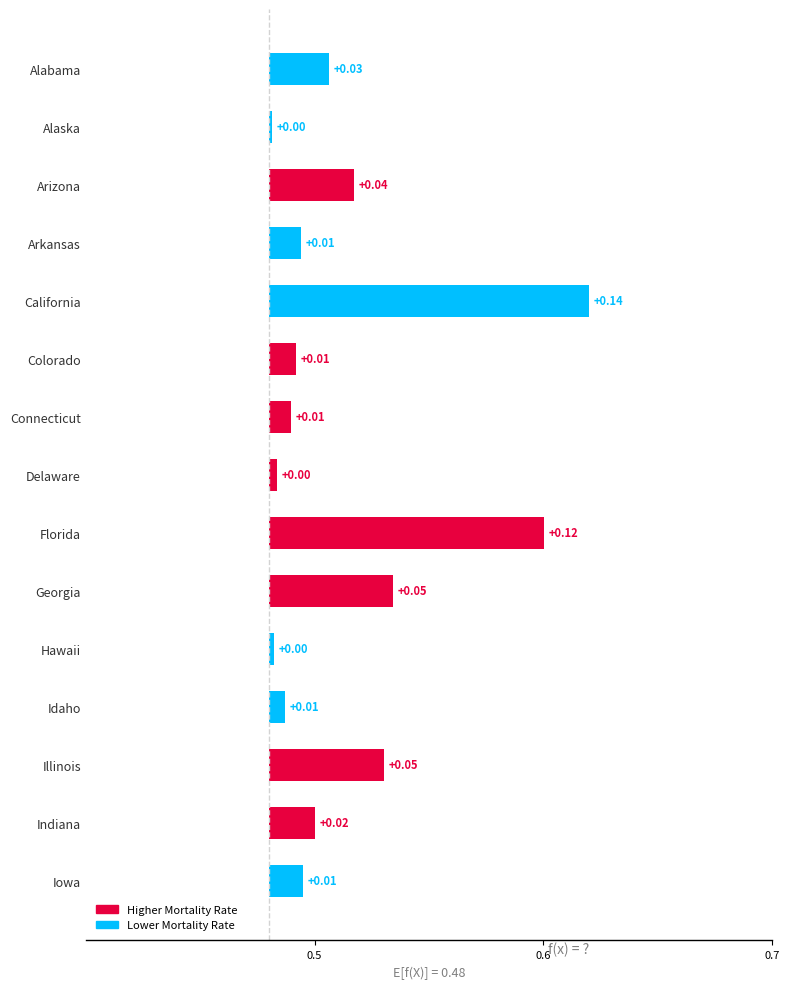

Are the bars horizontal?

Yes